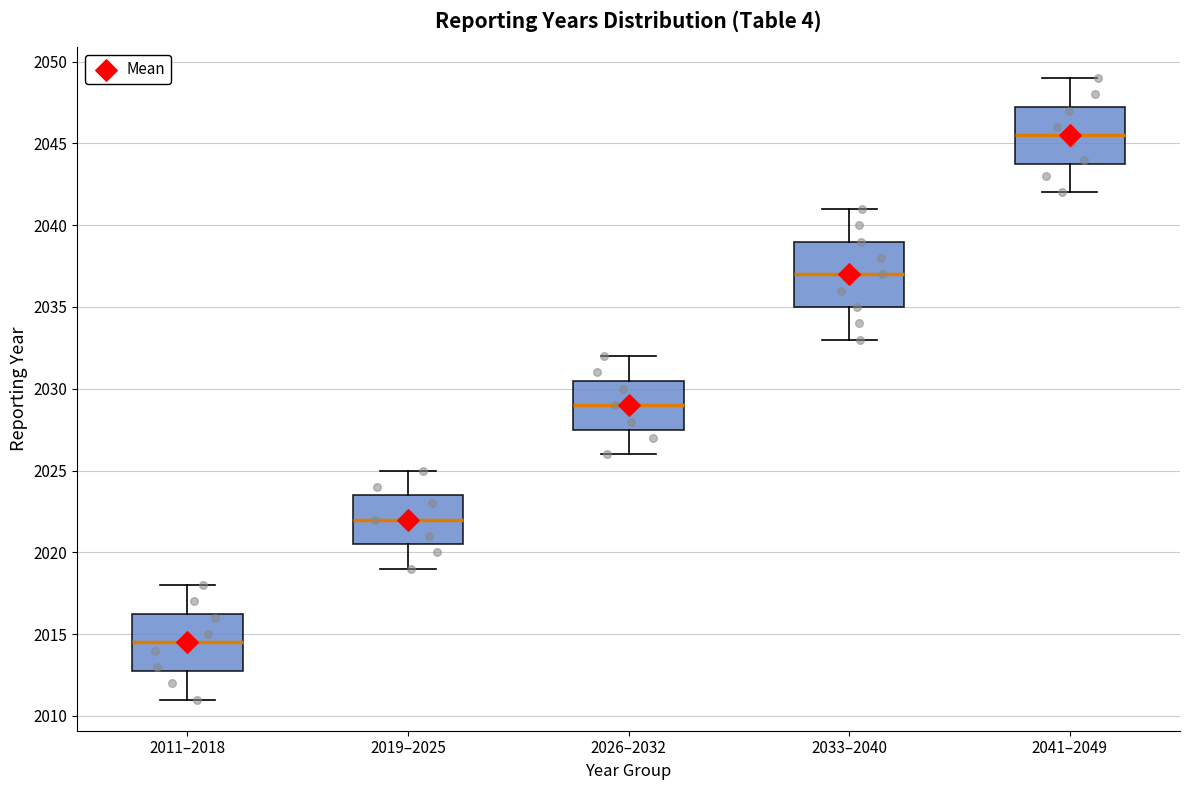

Which box has the lowest median line?

2011–2018